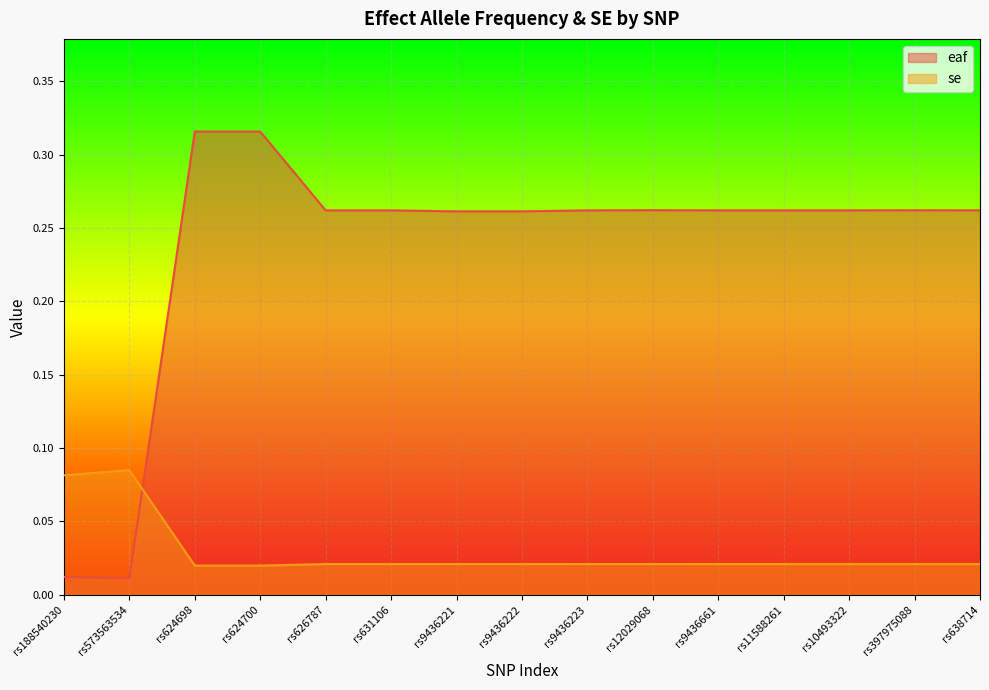

What is the value of the eaf point at the 11th from the left?

0.3